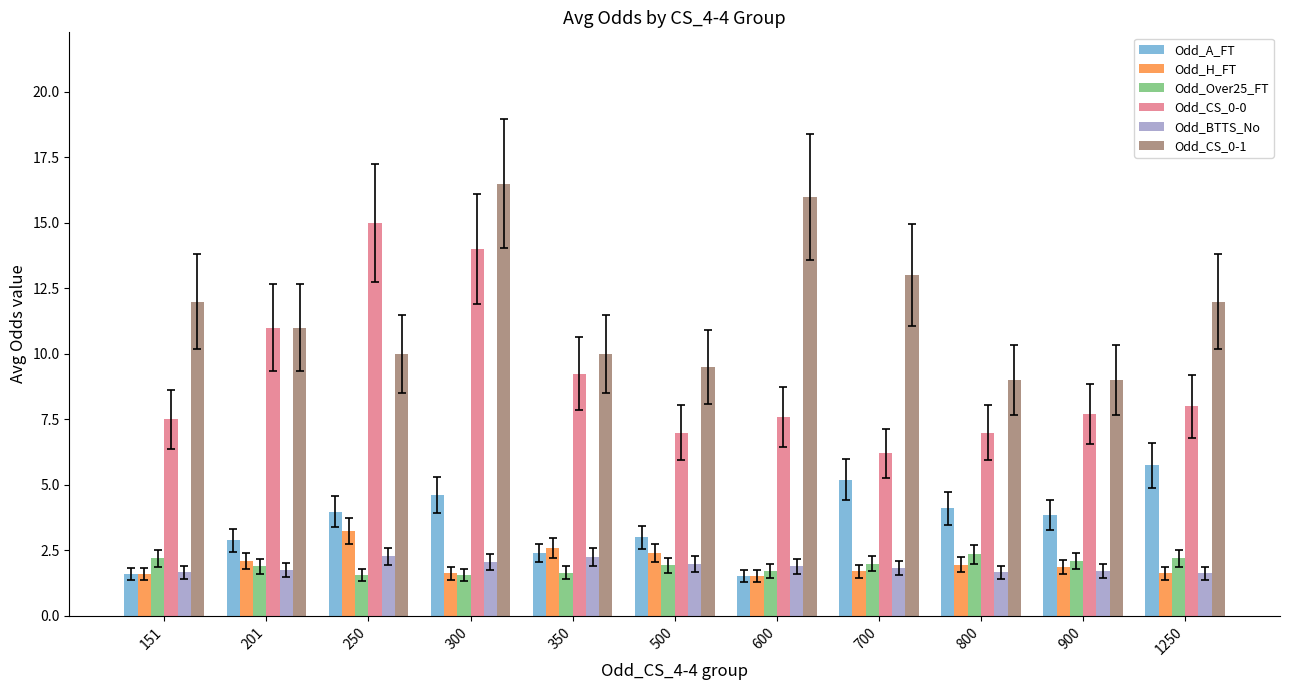

Which series changed the most between 250 and 1250?

Odd_CS_0-0